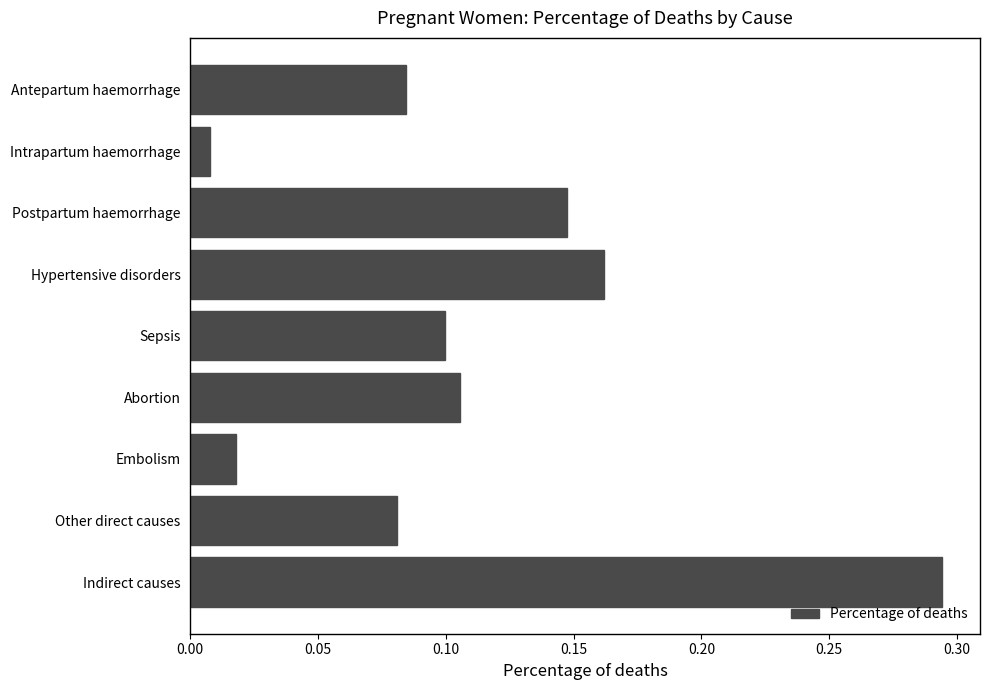

Rank the categories by value from lowest to highest.

Intrapartum haemorrhage, Embolism, Other direct causes, Antepartum haemorrhage, Sepsis, Abortion, Postpartum haemorrhage, Hypertensive disorders, Indirect causes